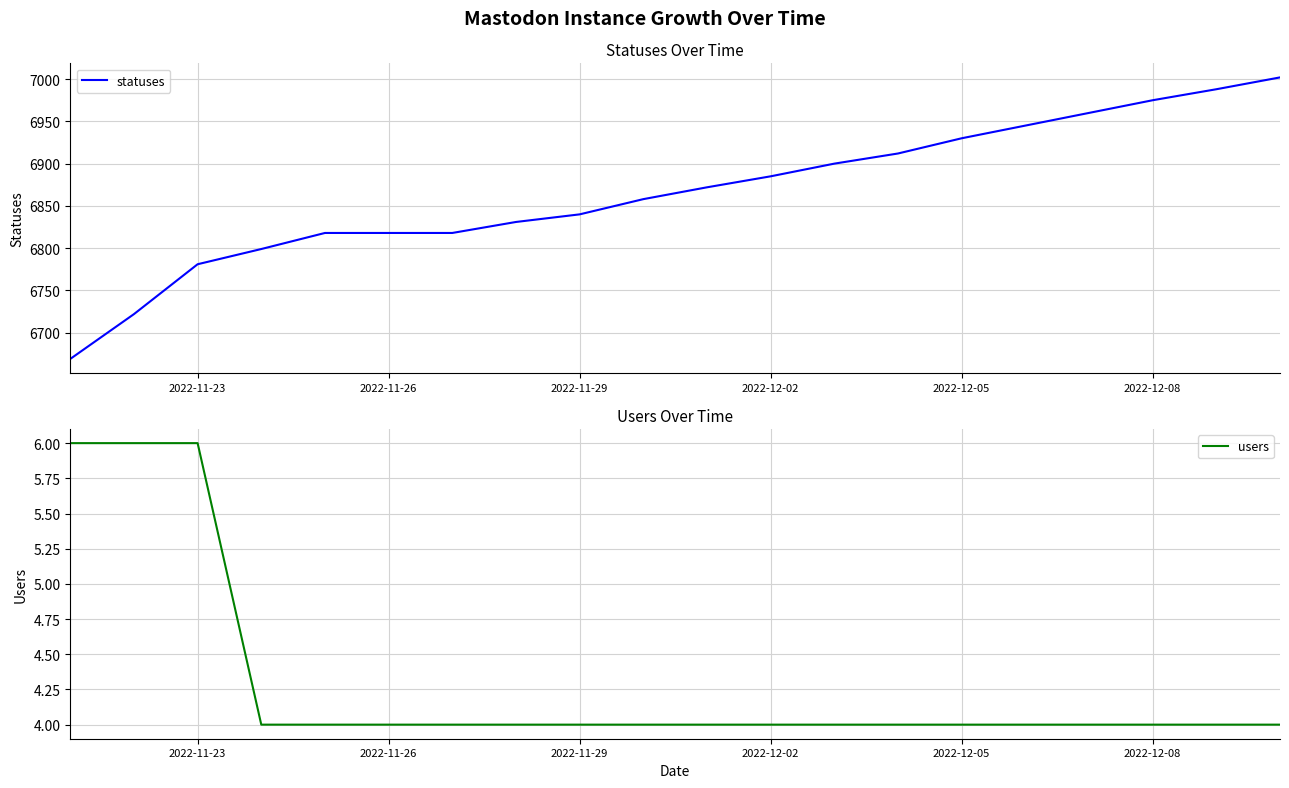

Is it true that statuses equals 6781 at 2022-11-23?

True